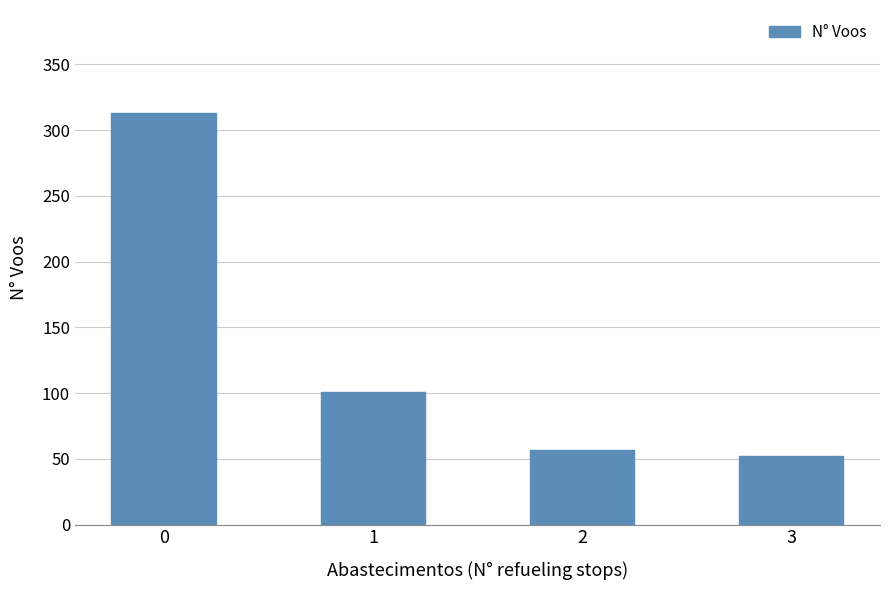

What is the average value?

131